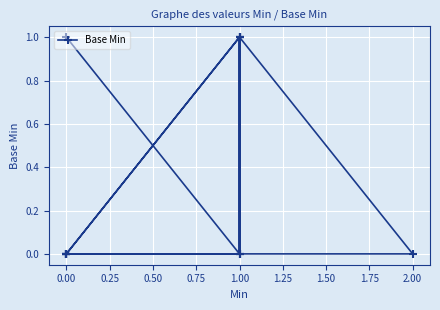

Reading left to right, extract all data points from this chart.

0	0	0	1	0	0	0	1	0	0	0	1	1	0	1